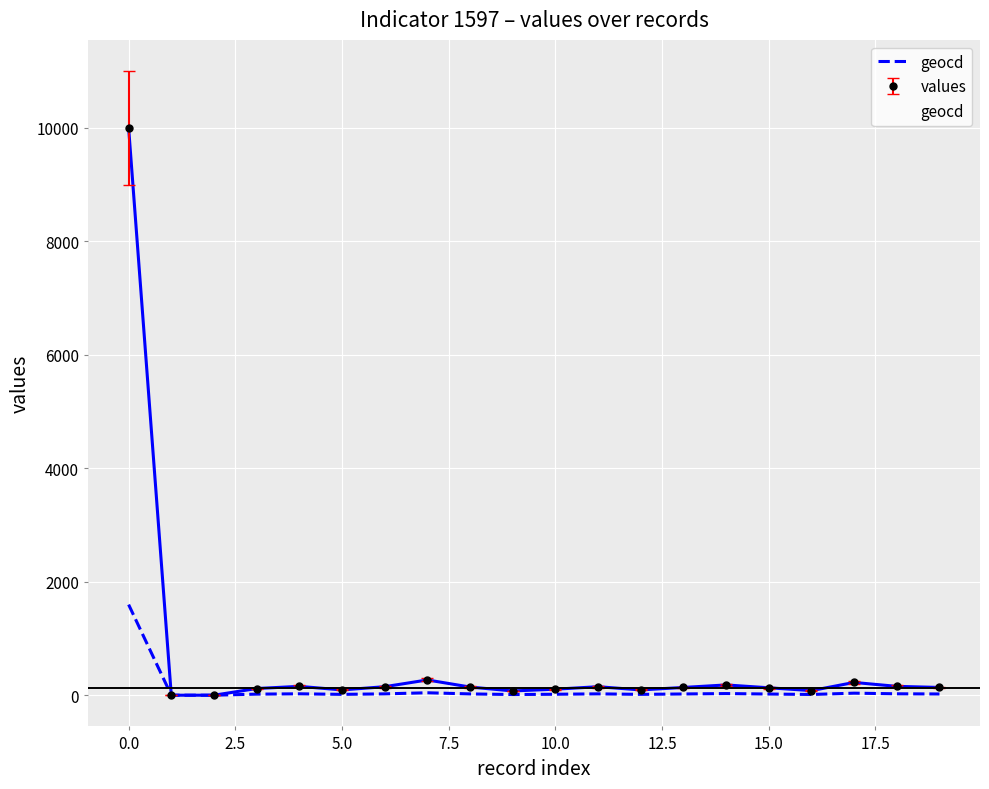

What is the change in value from 12 to 18?

+10